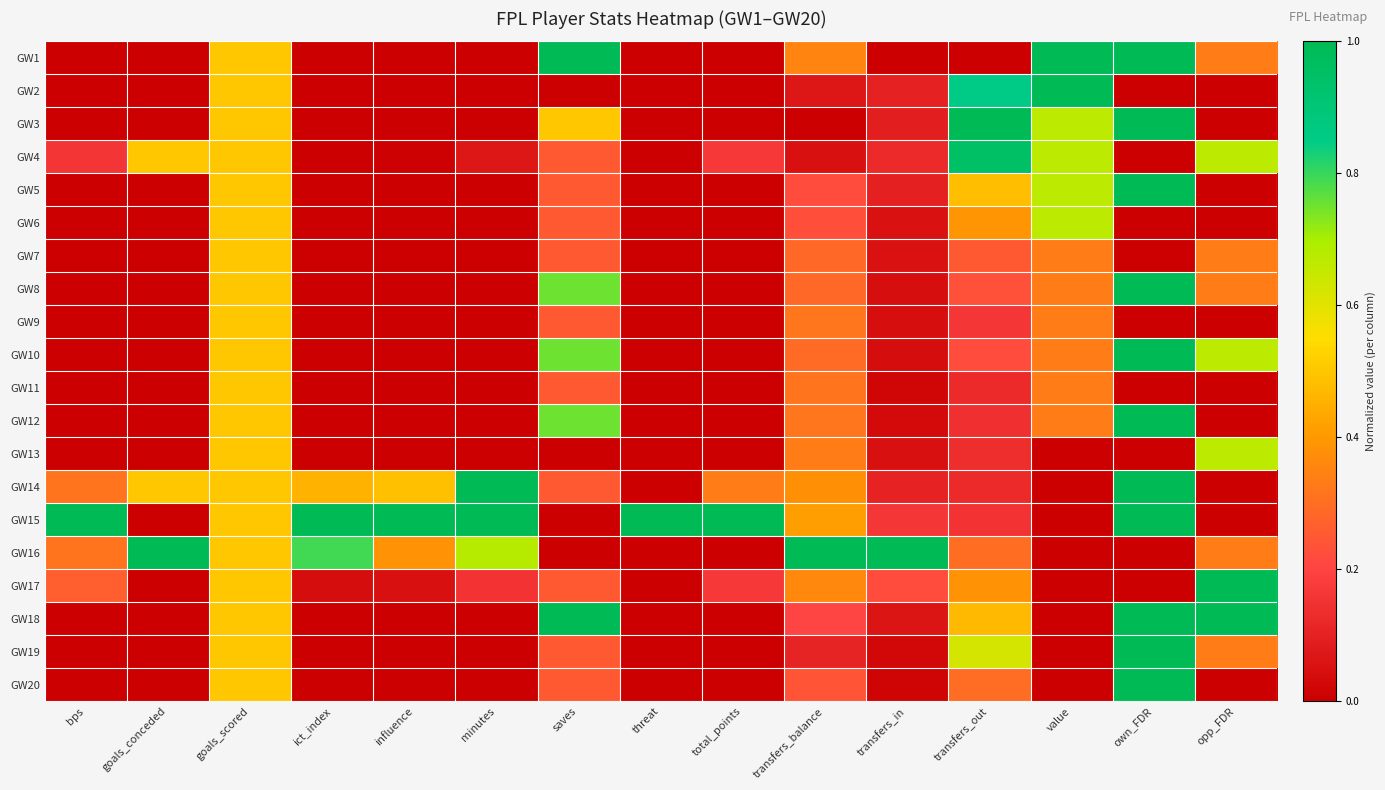

At which category is the sum across all series the highest?

own_FDR